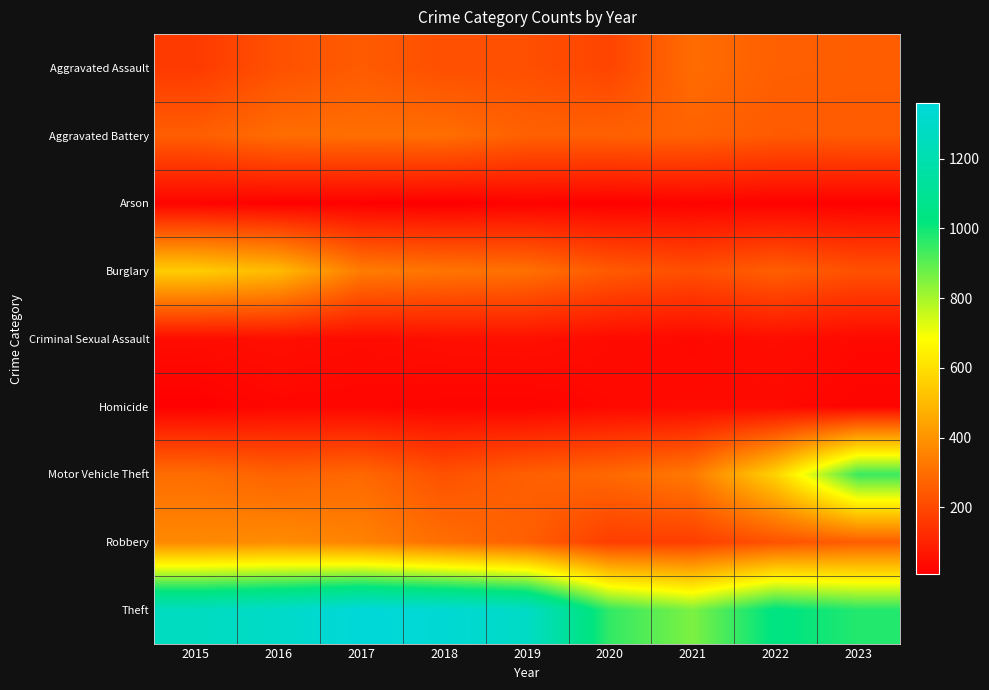

At which category is the sum across all series the highest?

2016